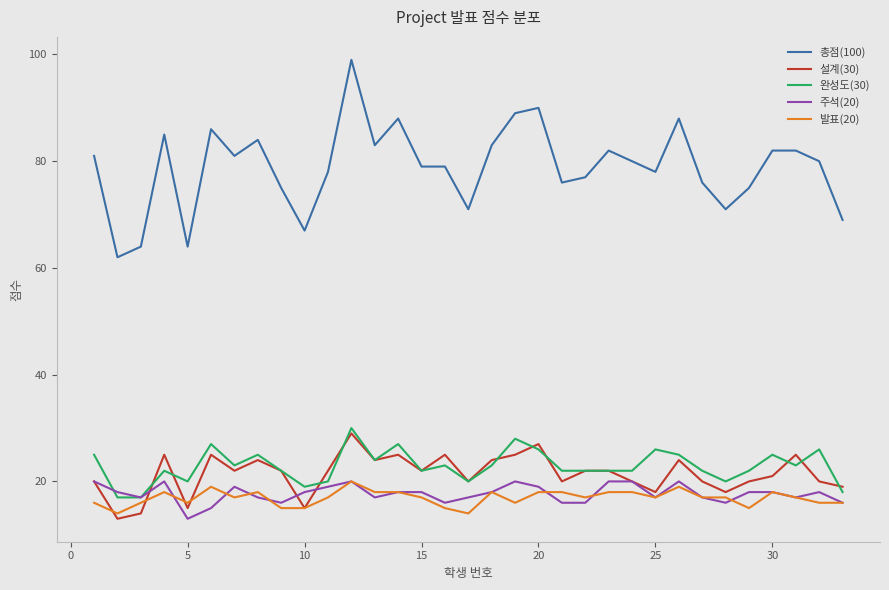

Does the chart have visible grid lines?

No